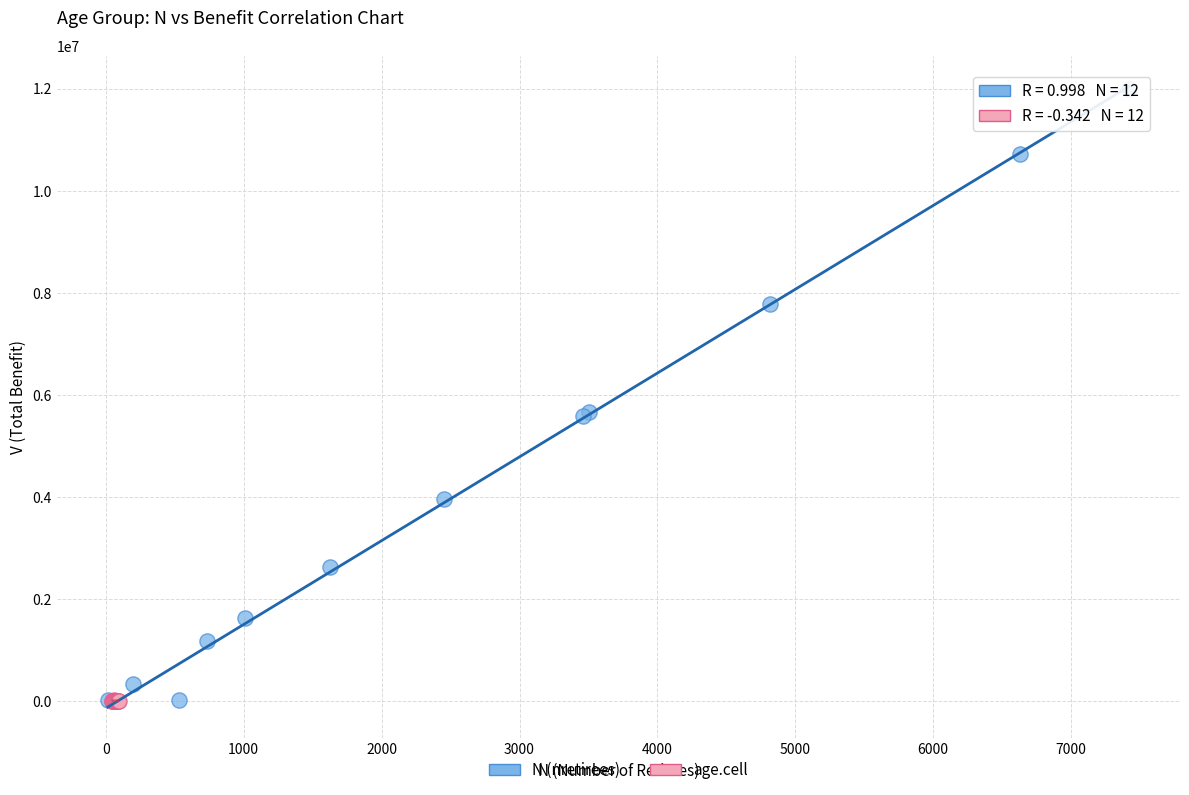

Which series has the largest Y range (max minus min)?

N (nretirees)